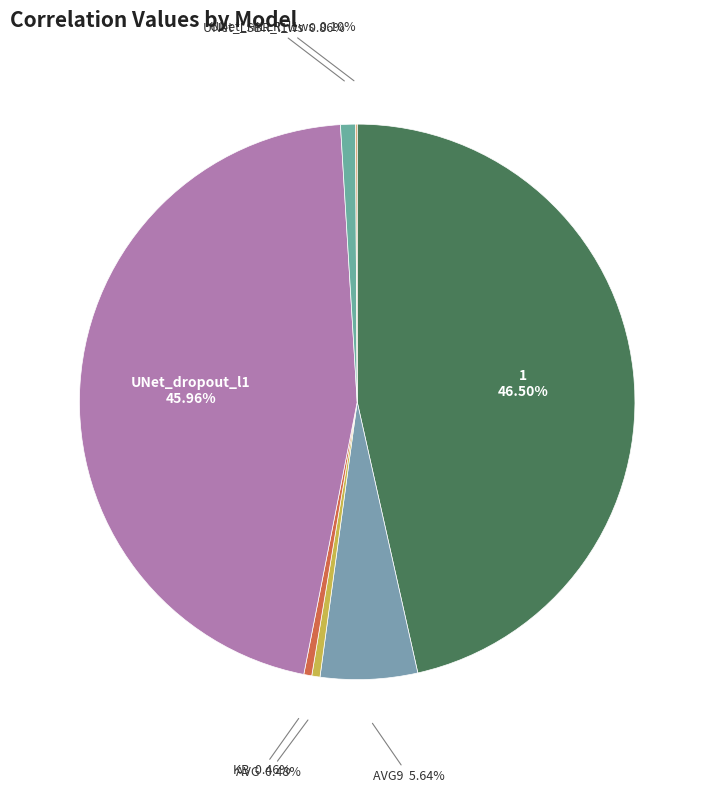

Which has a higher value, UNet_LSBR_l1ws or 1?

1